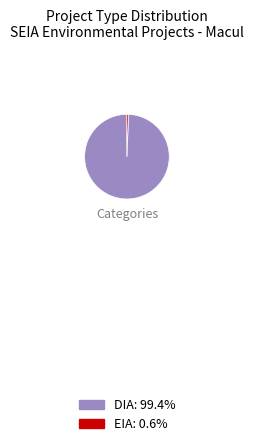

Combined, do DIA: 99.4% and EIA: 0.6% account for over 50%?

Yes